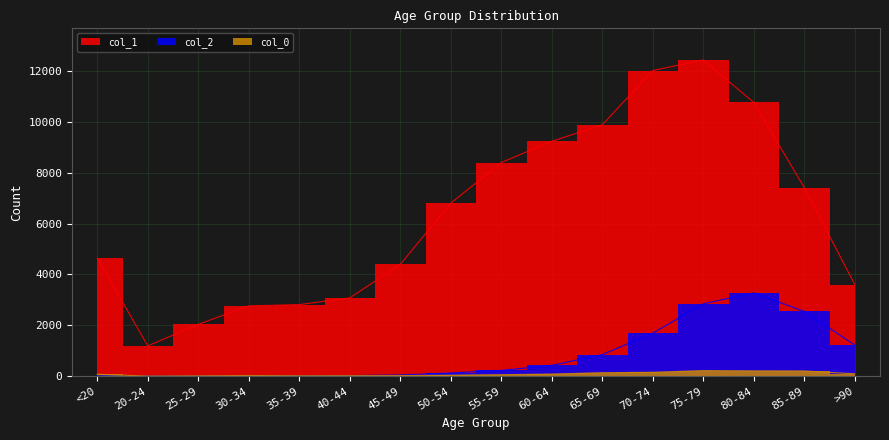

What position from the left is 85-89?

15